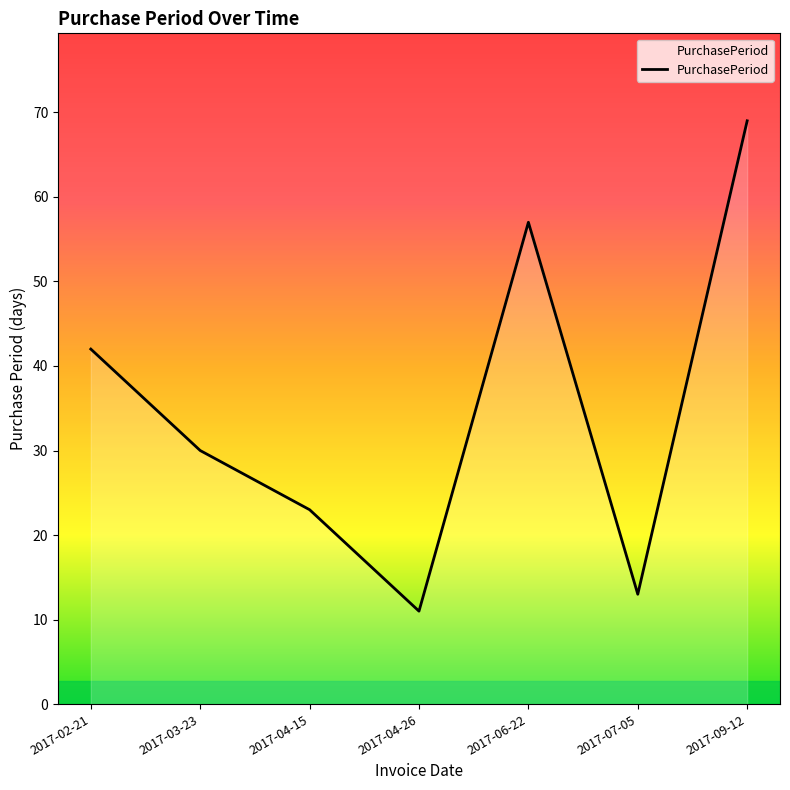

Rank the categories by value from highest to lowest.

2017-09-12, 2017-06-22, 2017-02-21, 2017-03-23, 2017-04-15, 2017-07-05, 2017-04-26